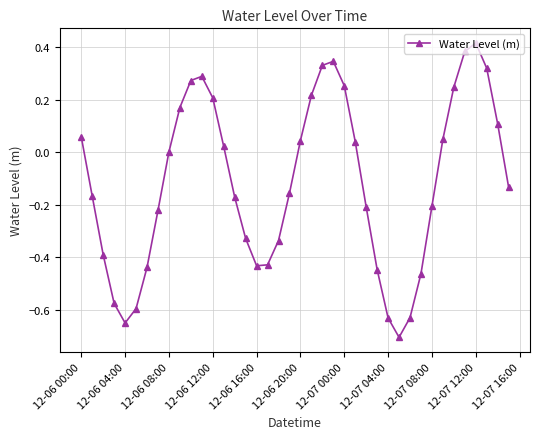

What is the minimum value shown in the chart?

-0.7